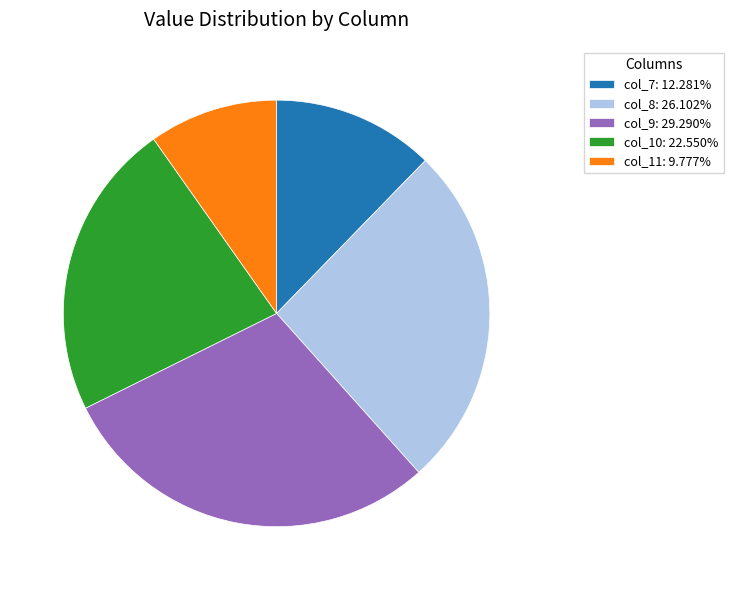

What is the largest slice in the pie chart?

col_9